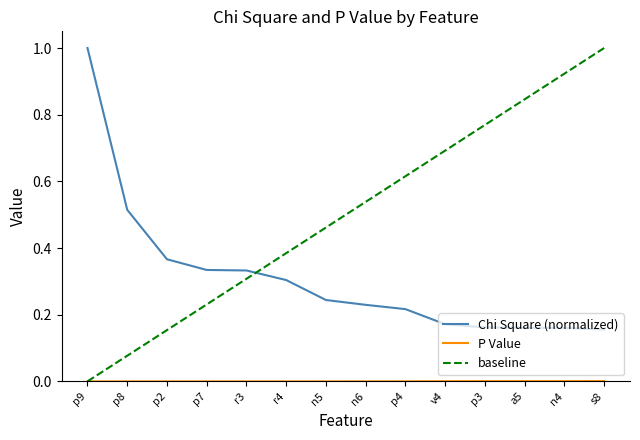

At which category is the sum across all series the highest?

p9